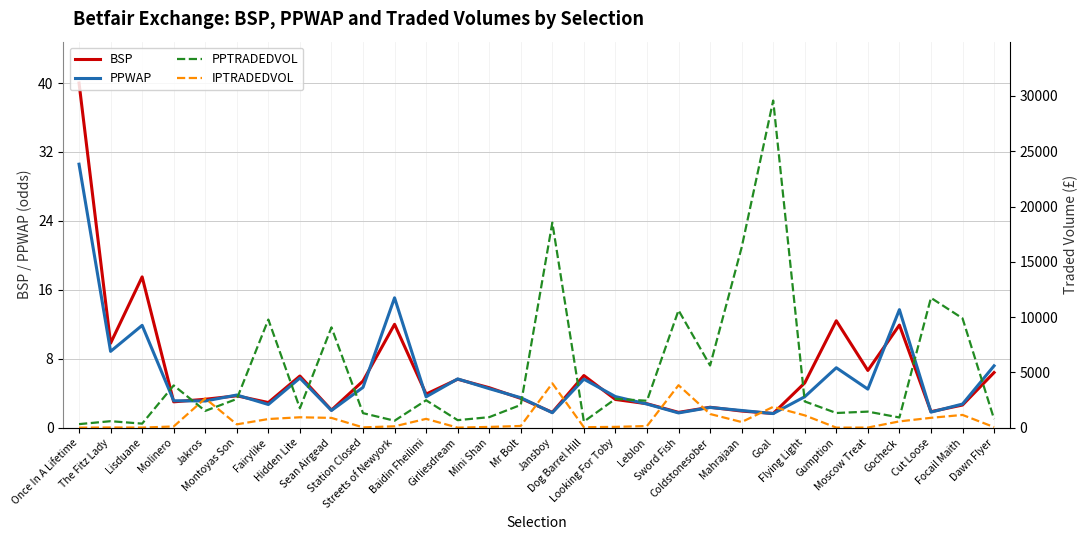

Rank the series at Streets of Newyork from lowest to highest value.

BSP, PPWAP, IPTRADEDVOL, PPTRADEDVOL